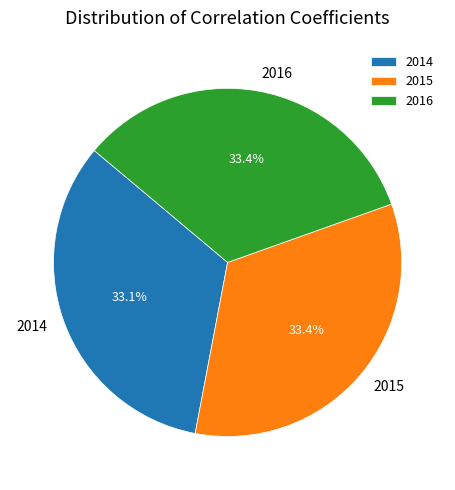

How many segments does this pie chart have?

3